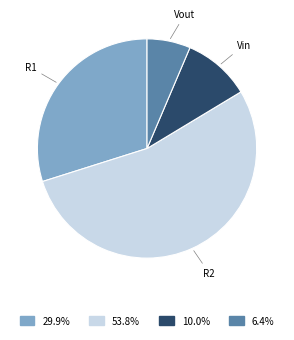

What is the ratio of the value at Vin to the value at Vout?

1.6